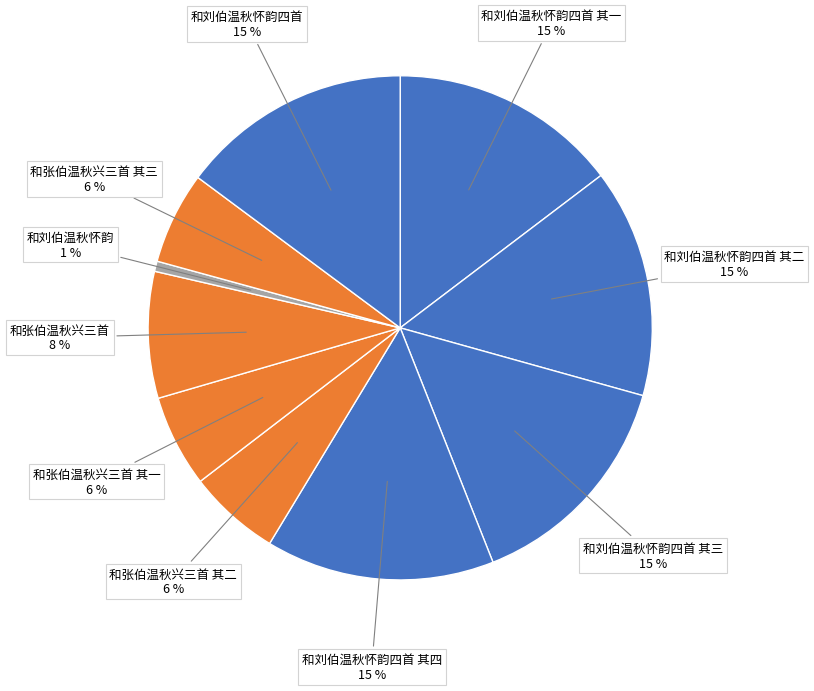

Which has a higher value, 和刘伯温秋怀韵 or 和刘伯温秋怀韵四首 其四?

和刘伯温秋怀韵四首 其四